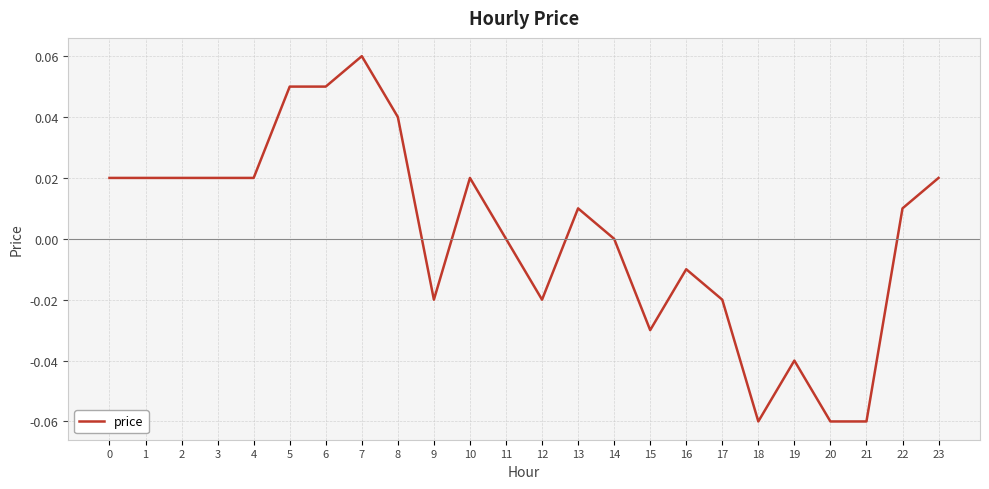

Count the number of data series in this chart.

1